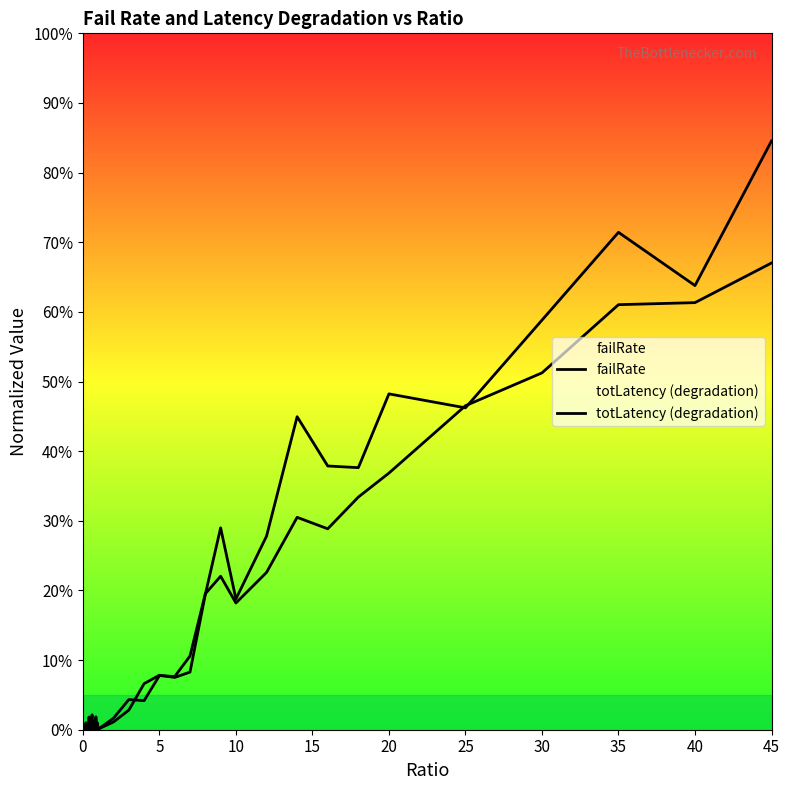

How many lines are shown in the chart?

2